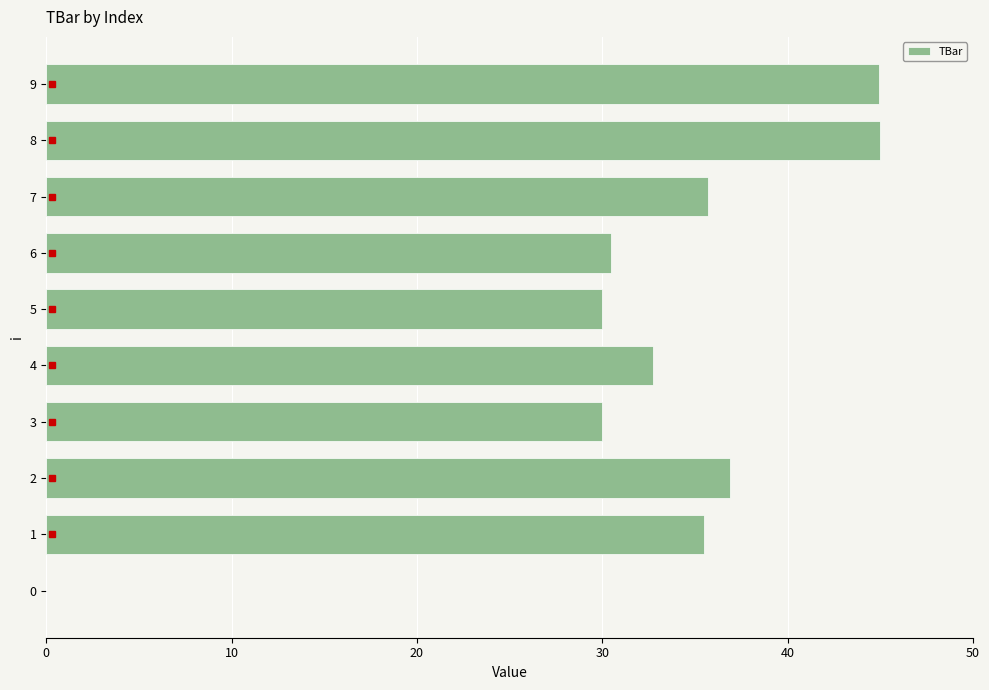

Is it true that the value at 8 is 45.0?

True